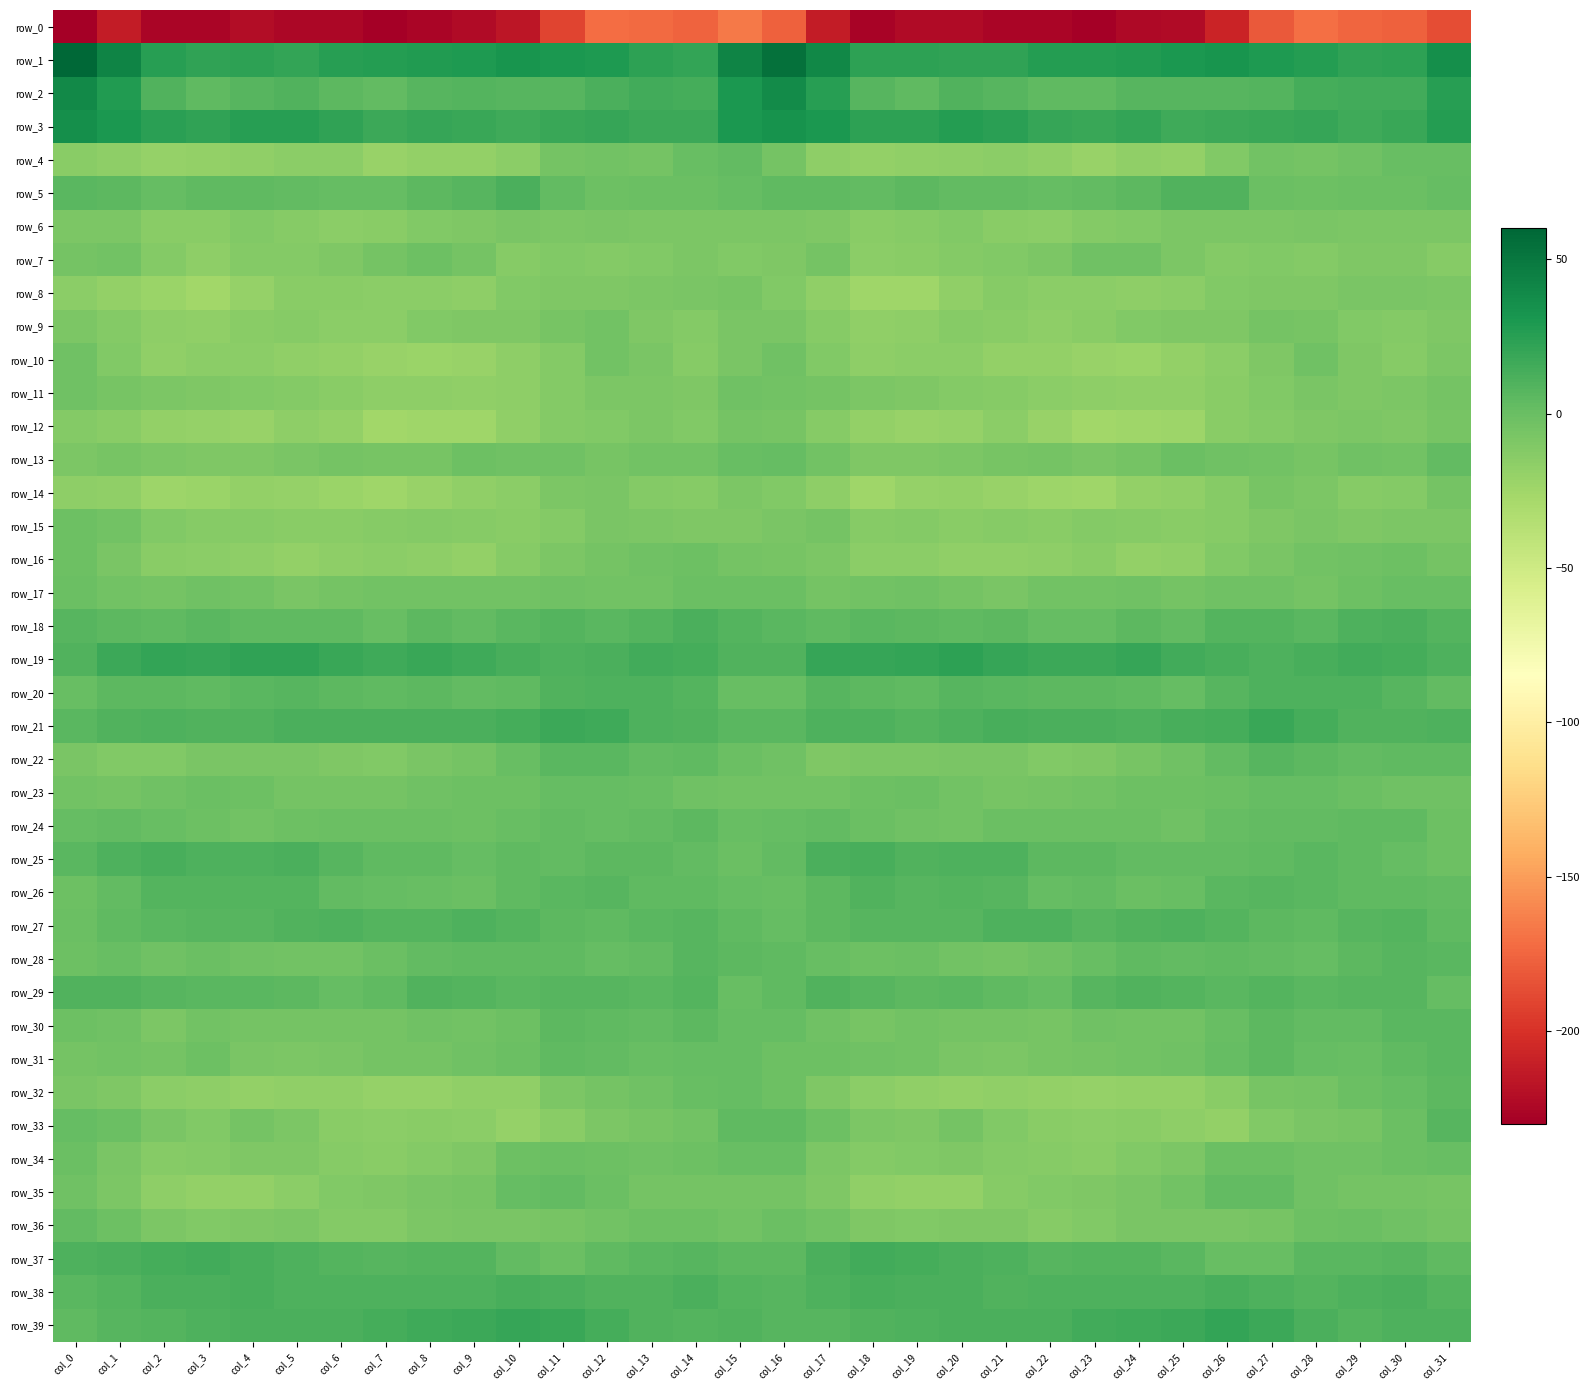

What is the sum of the row_11 values at col_2 and col_0?

-11.0